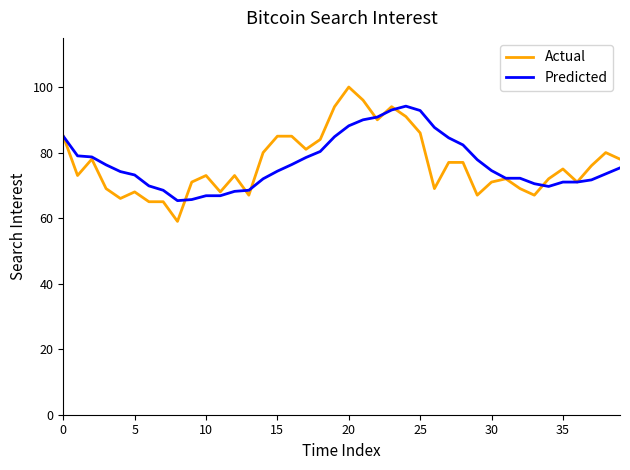

Which series has the largest range (max minus min)?

Actual